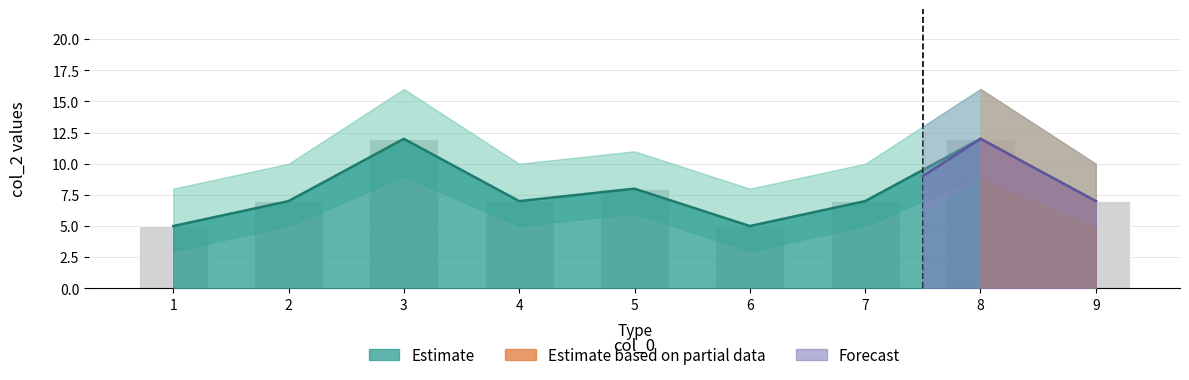

Does the chart contain stacked bars?

No